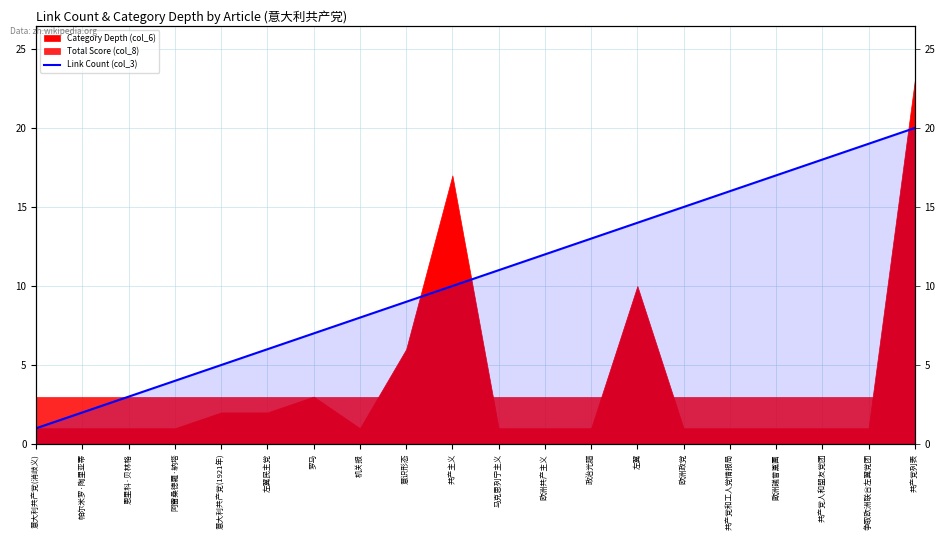

True or false: the data shows 2 at 帕尔米罗·陶里亚蒂.

True